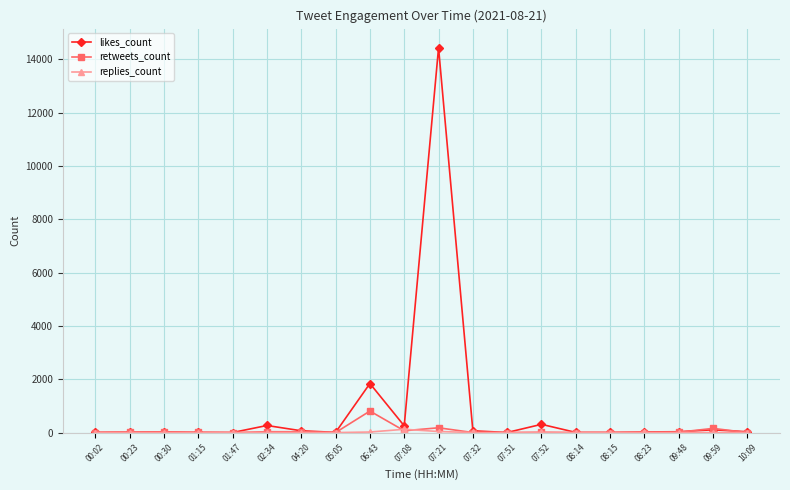

What is the maximum value for retweets_count?

808